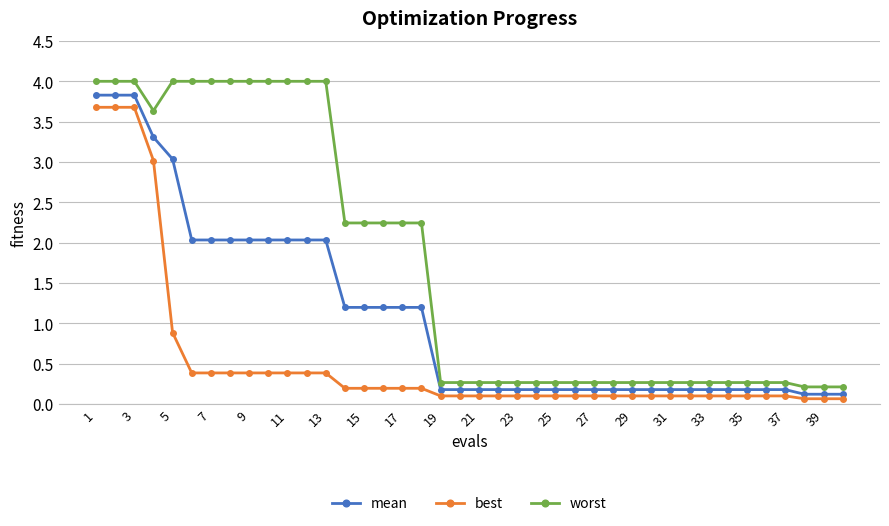

True or false: best and worst cross at least once.

False